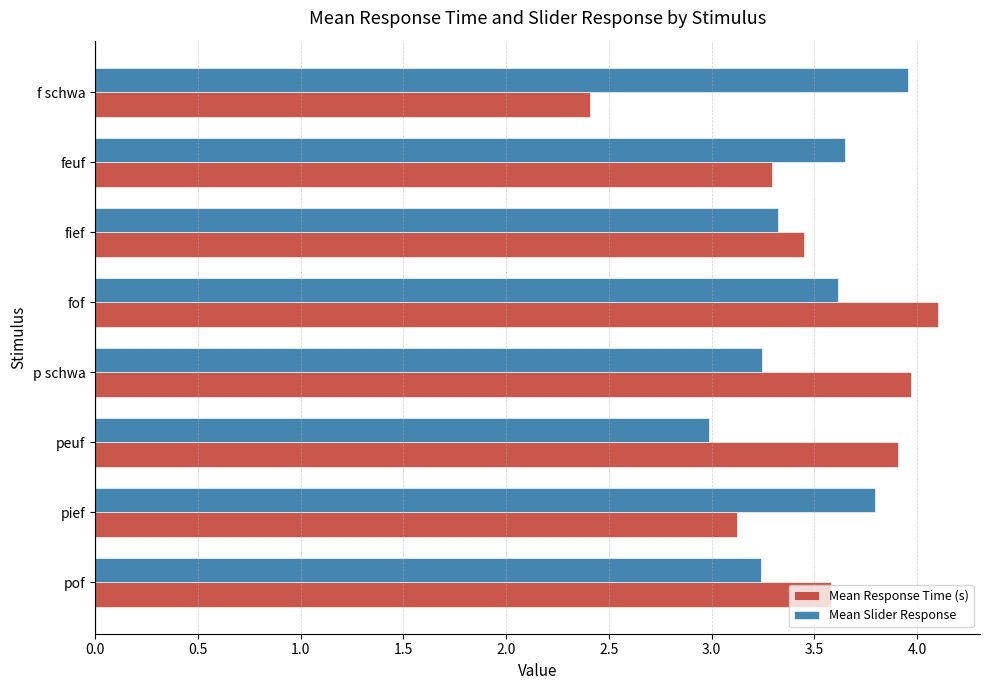

What is the approximate value of Mean Response Time (s) at peuf?

3.9